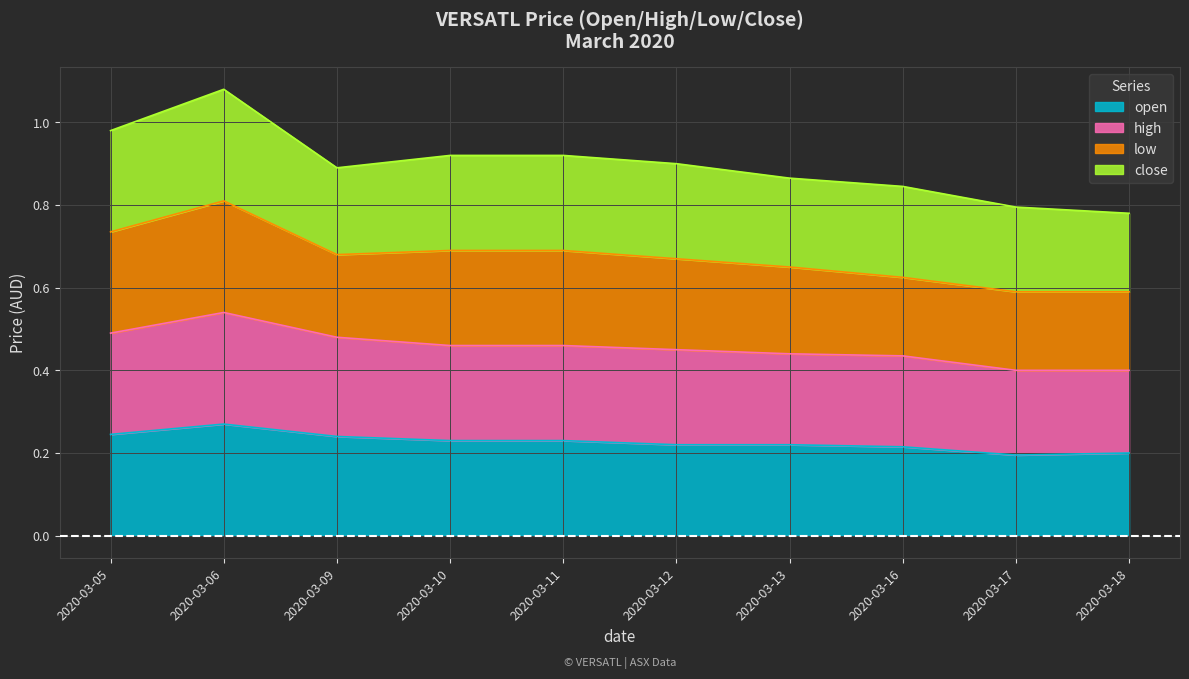

What is the value of the open point at the 3rd from the left?

0.2